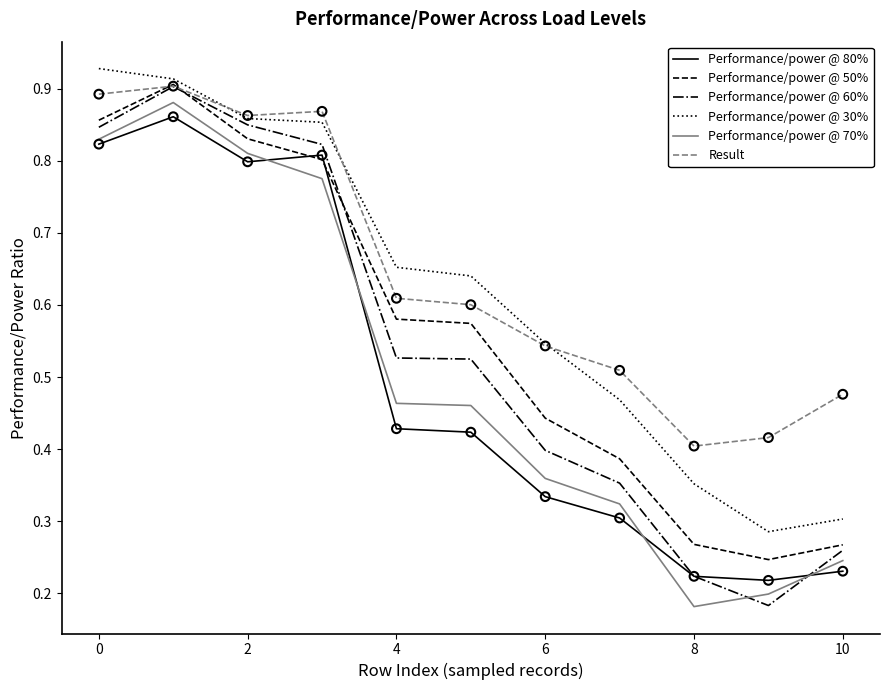

True or false: Result and Performance/power @ 70% intersect in this chart.

False